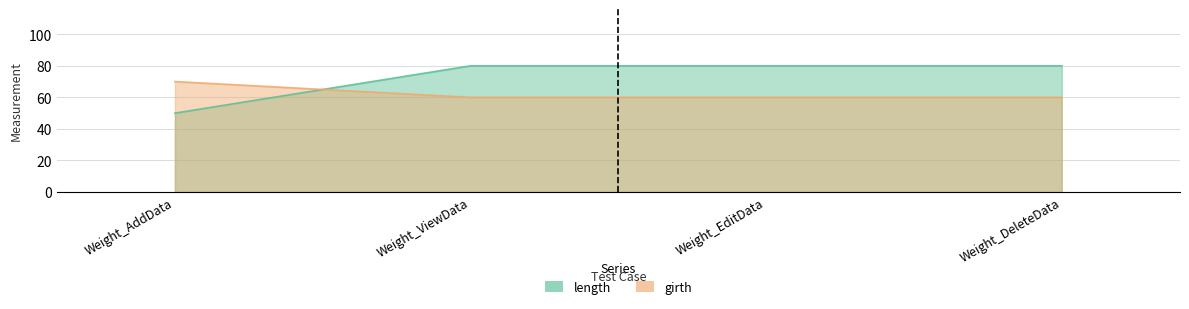

Which category has the highest value in the length series?

Weight_ViewData